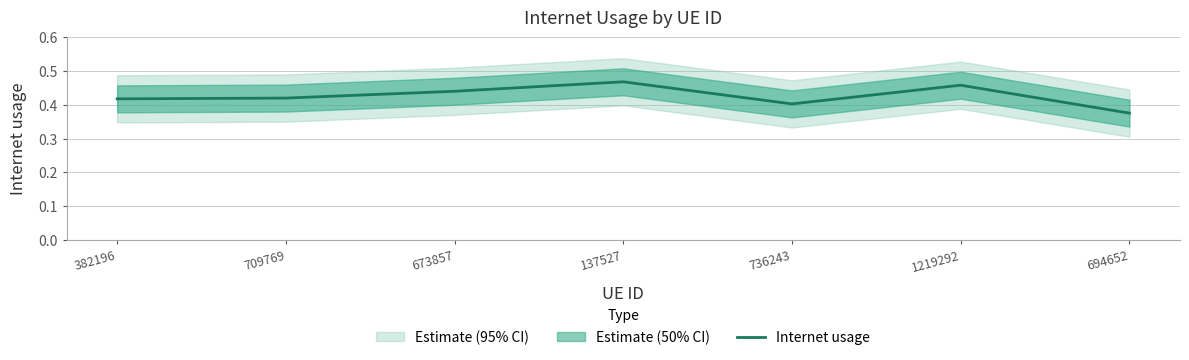

What is the value of the 2nd point from the left?

0.4